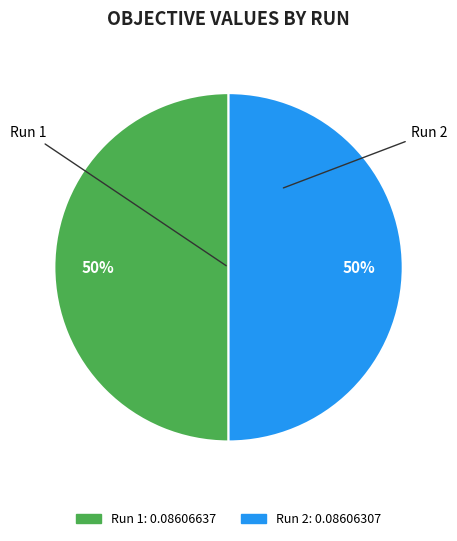

True or false: Run 1 accounts for 50% of the total.

True